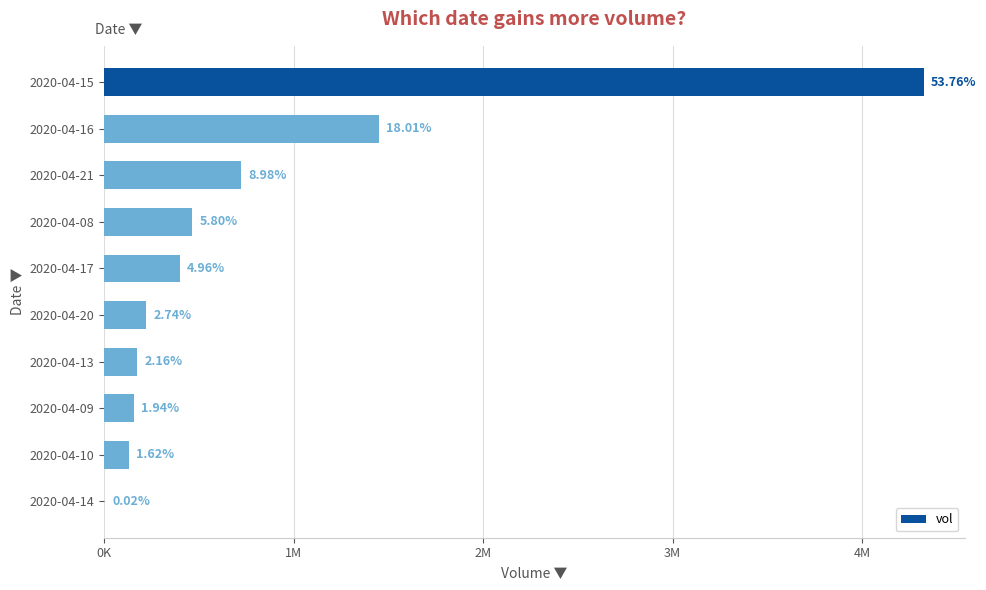

Are the bars horizontal?

Yes